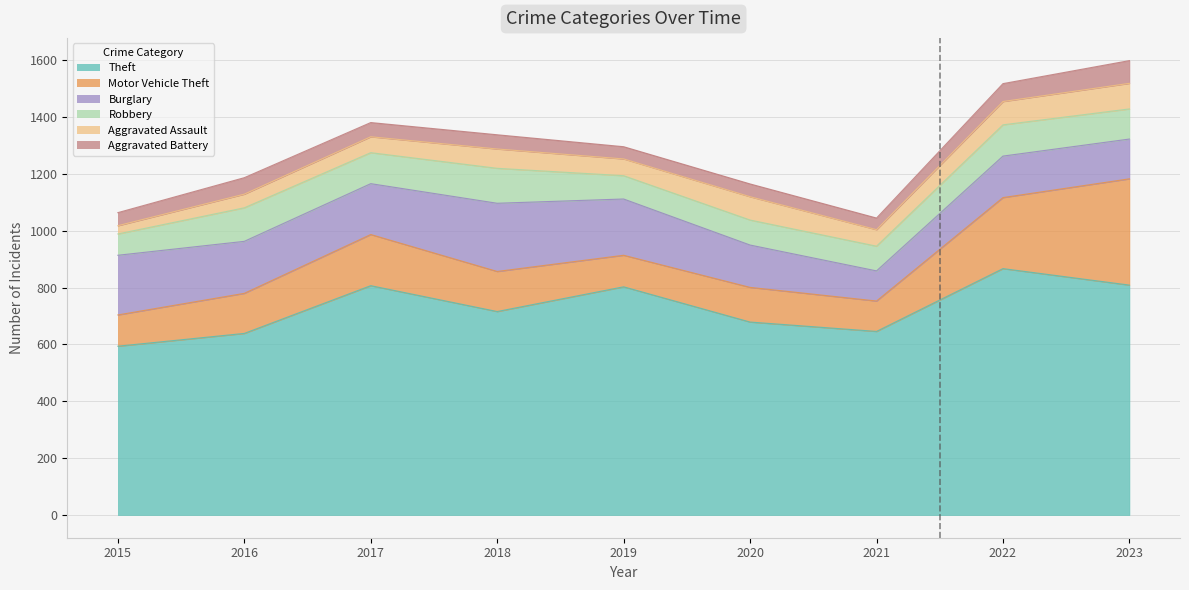

How many values in the Robbery series are below 106?

4